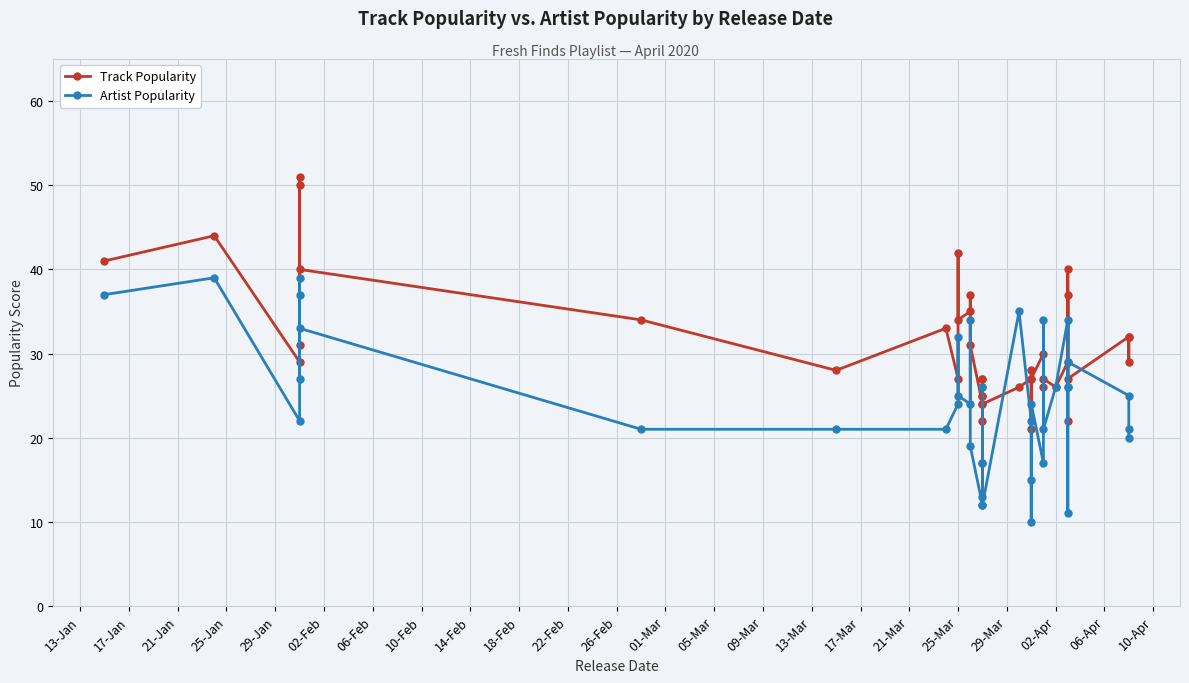

After their last crossing, which series has the higher values: Artist Popularity or Track Popularity?

Track Popularity